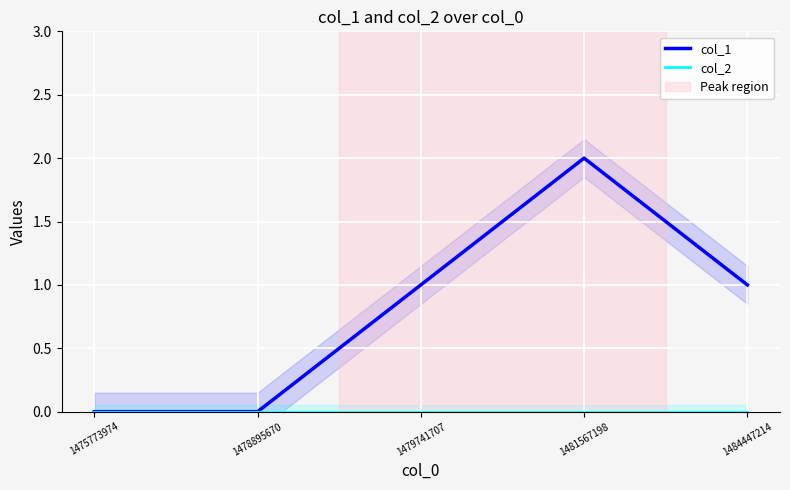

At which category does col_1 reach its first local peak?

1481567198